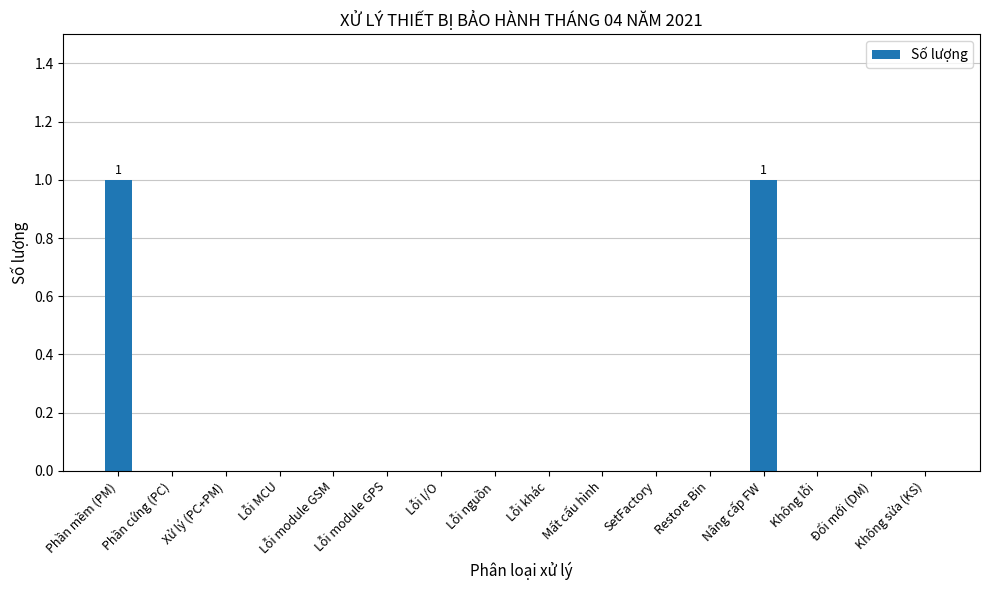

Reading left to right, extract all data points from this chart.

1	0	0	0	0	0	0	0	0	0	0	0	1	0	0	0